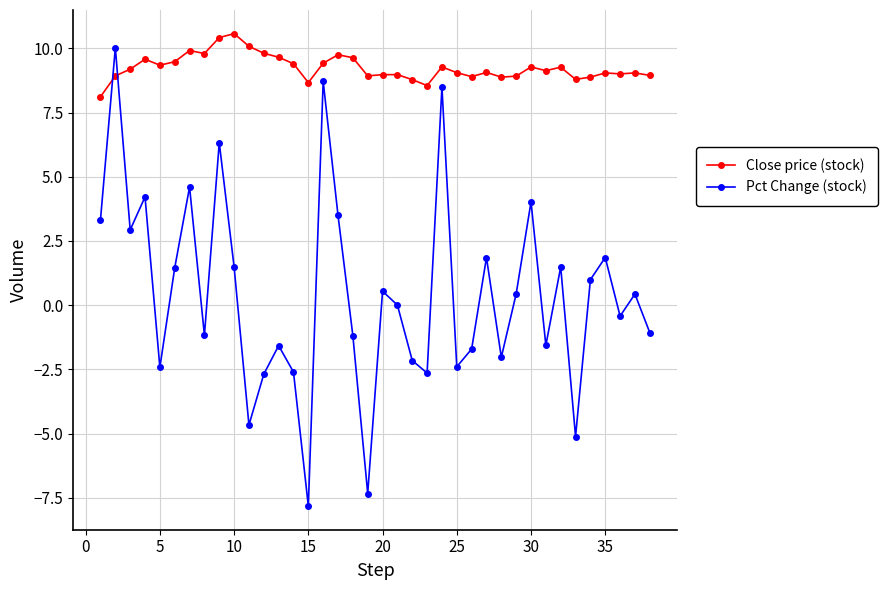

At how many categories does at least one series exceed 6?

38